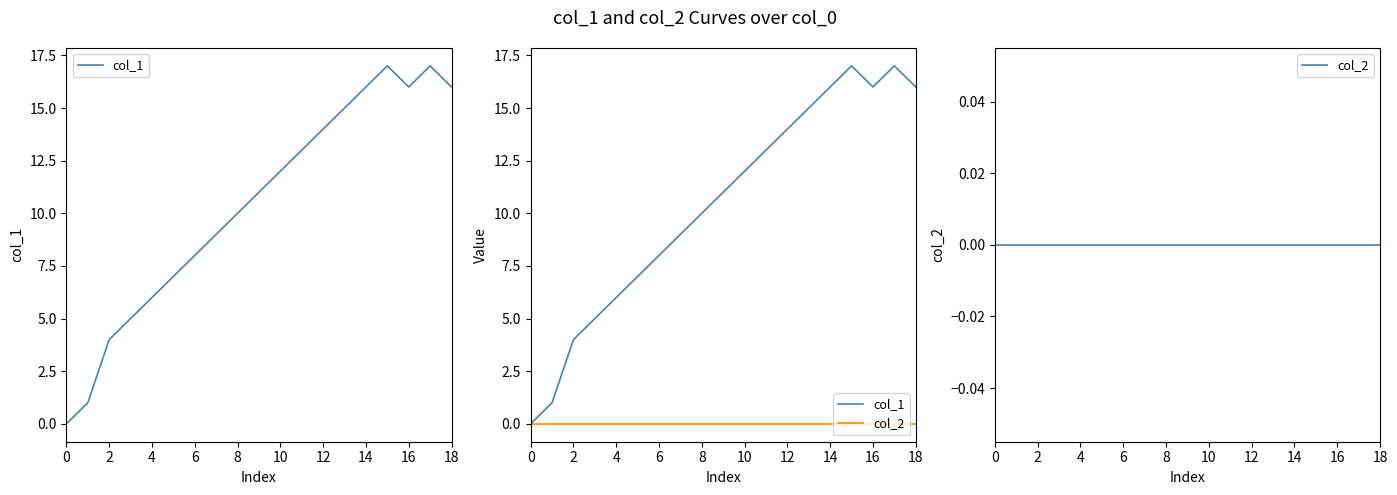

Does the chart display data point markers on the line(s)?

No